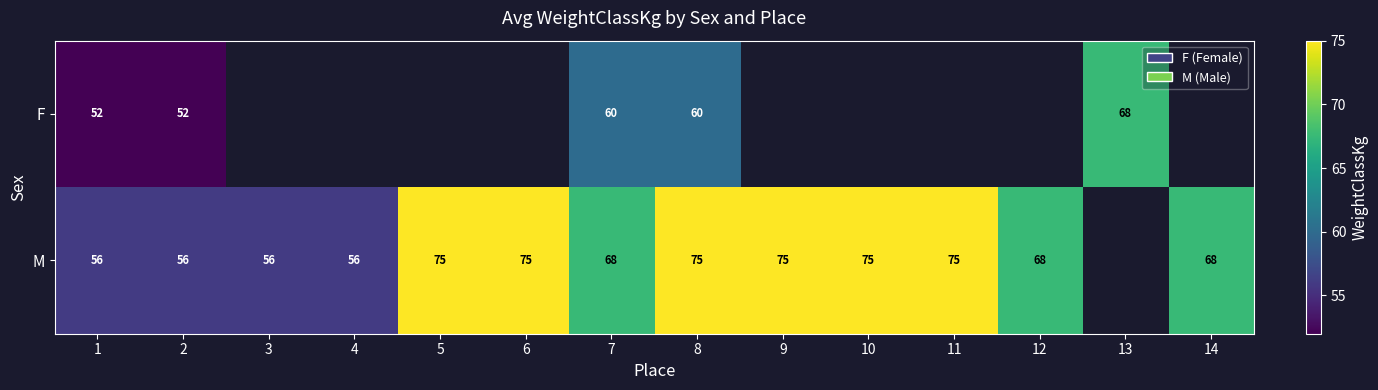

Is it true that M equals 56 at 4?

True